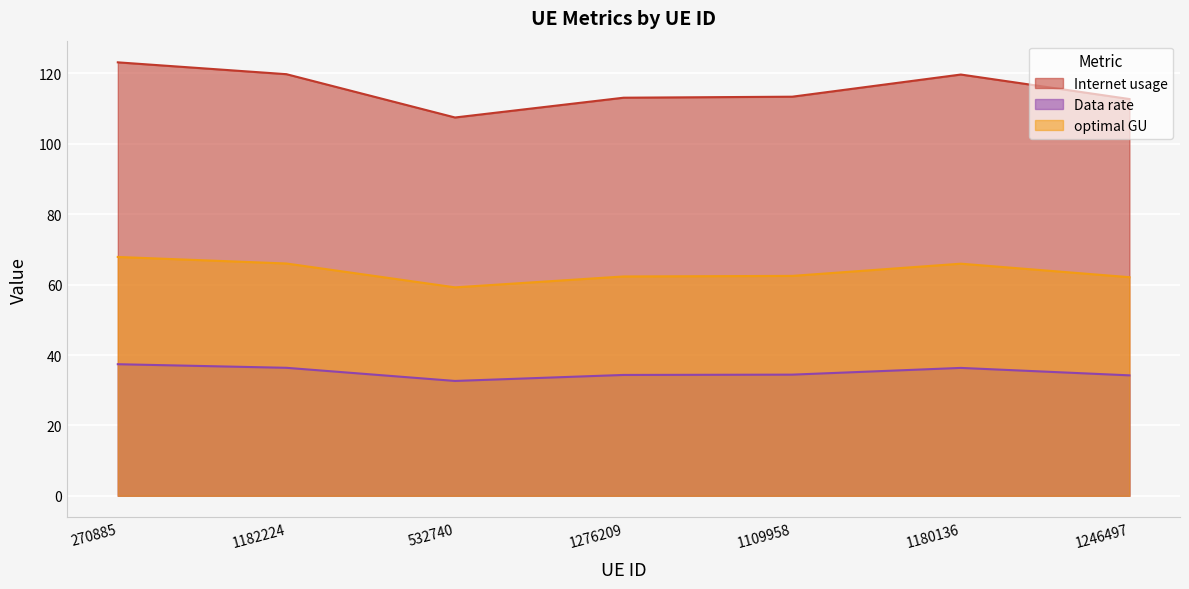

At which category does Internet usage reach its first local peak?

1180136